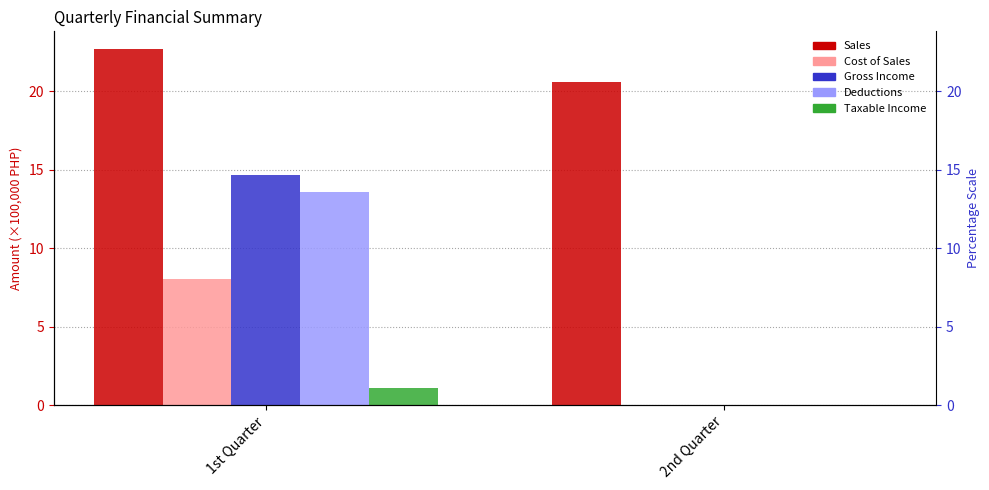

List the labels in order of Deductions value, largest first.

1st Quarter, 2nd Quarter